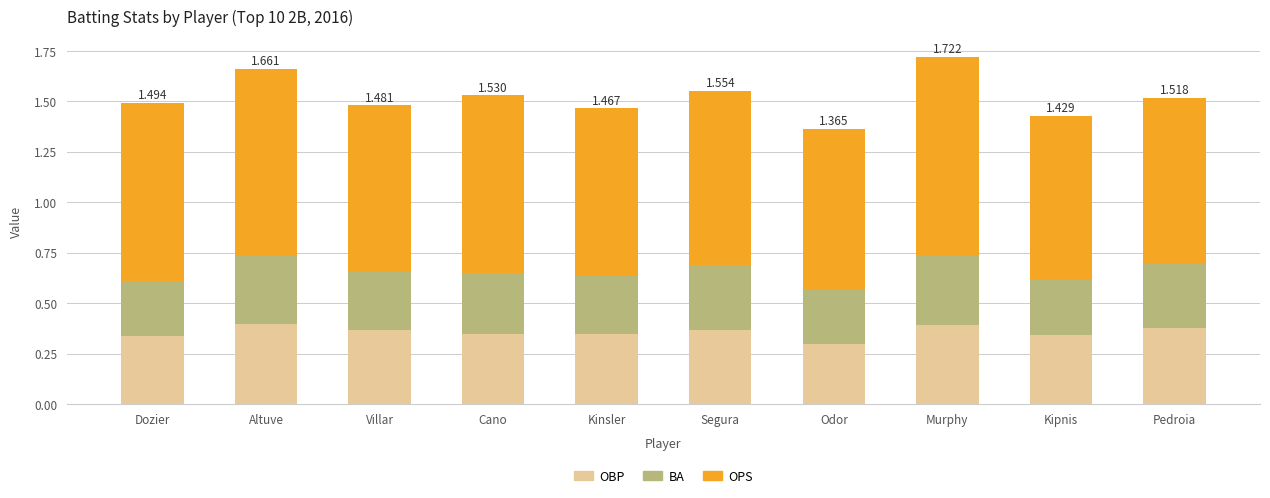

How many bars are there in total?

10